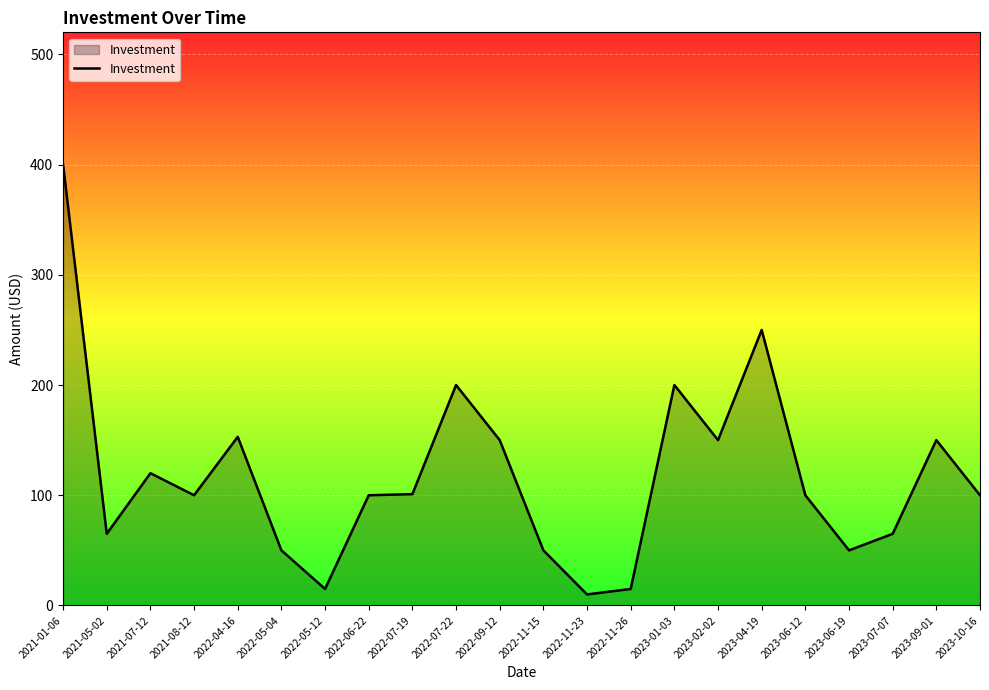

Between 2023-06-19 and 2022-05-12, which is larger?

2023-06-19